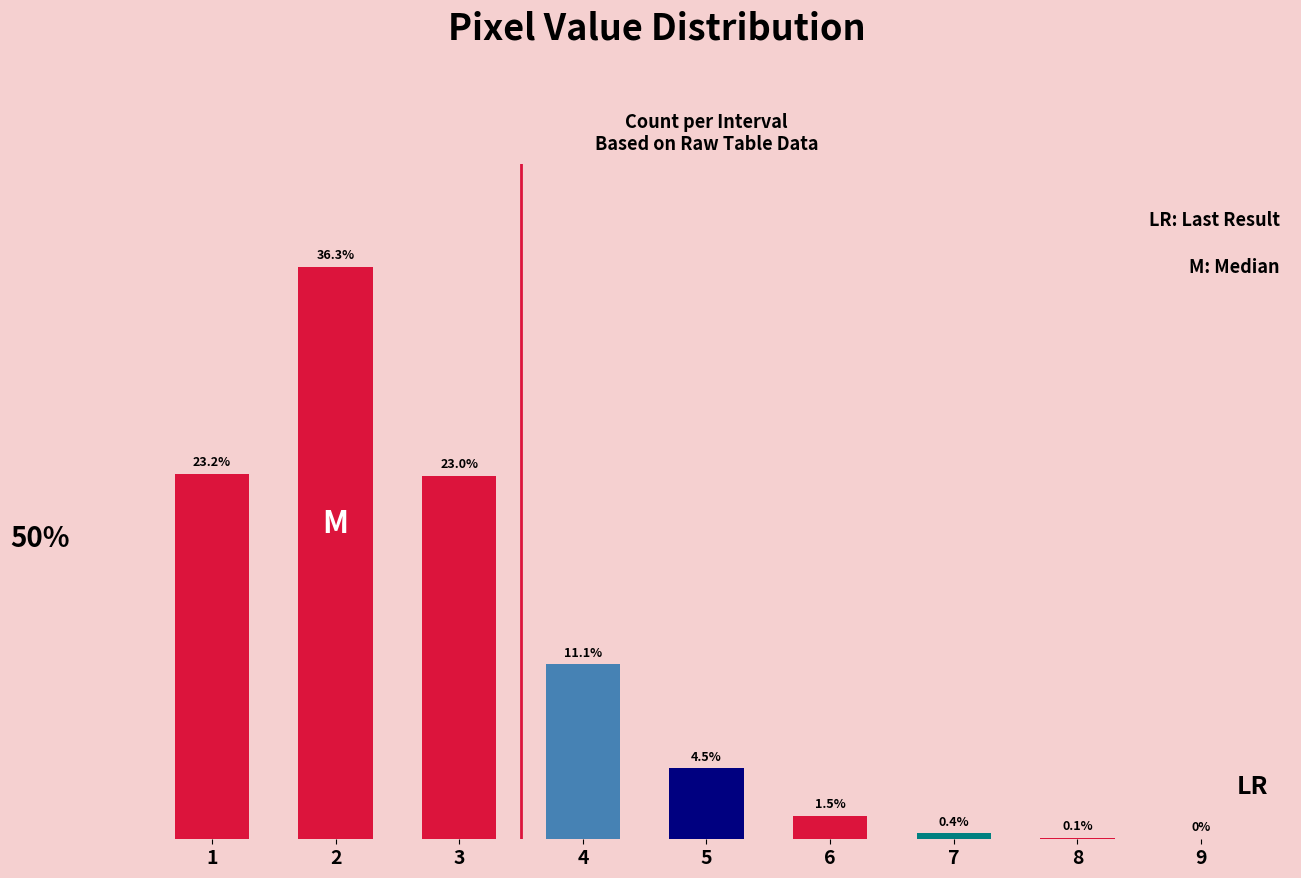

How many series are shown in this chart?

1